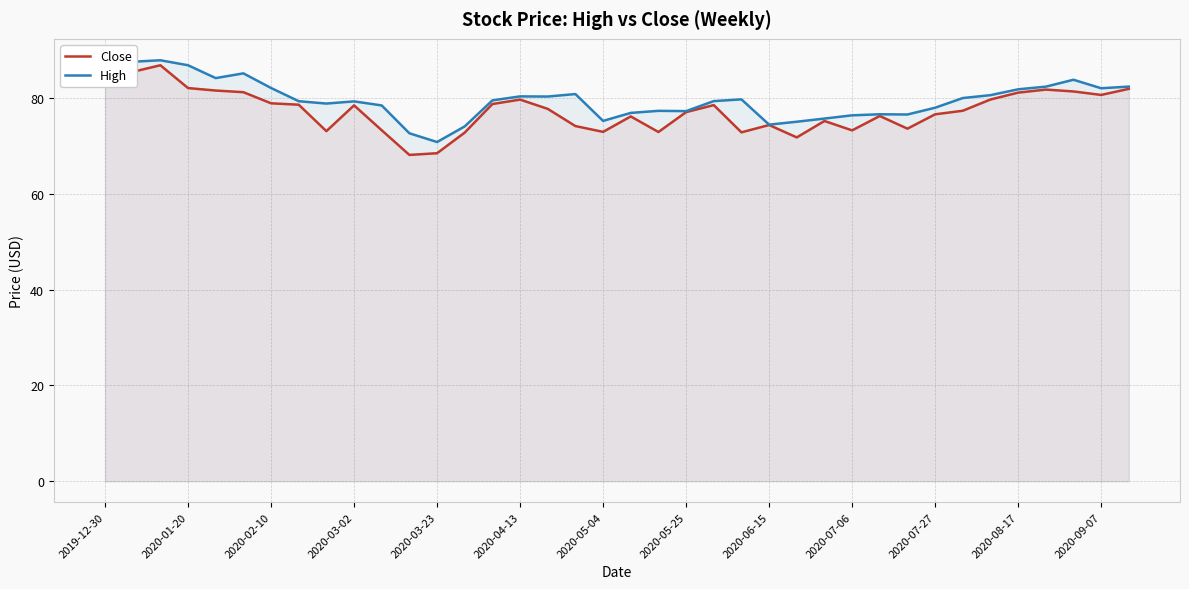

What is the difference between the second highest and second lowest values in the Close series?

18.4